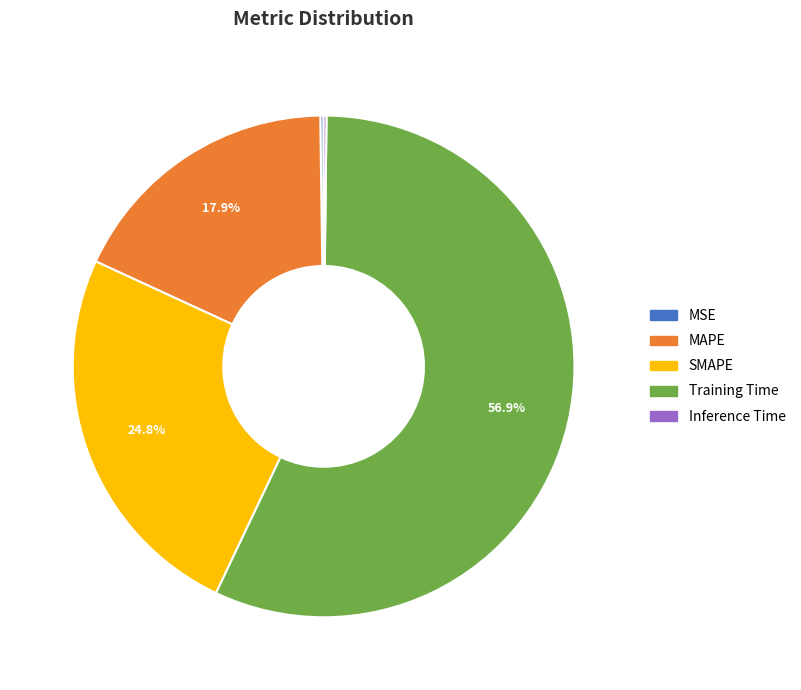

Which has a higher value, Training Time or SMAPE?

Training Time